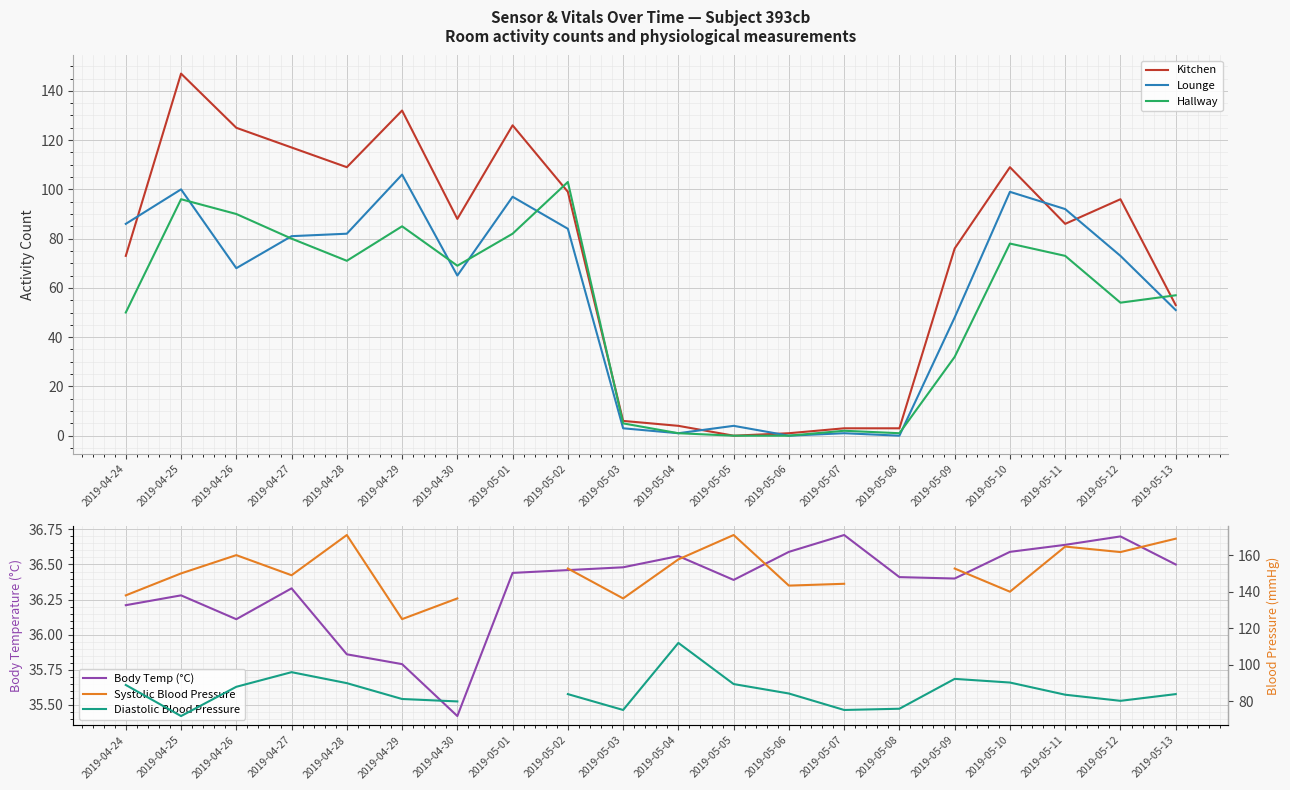

At how many categories does at least one series exceed 105?

19